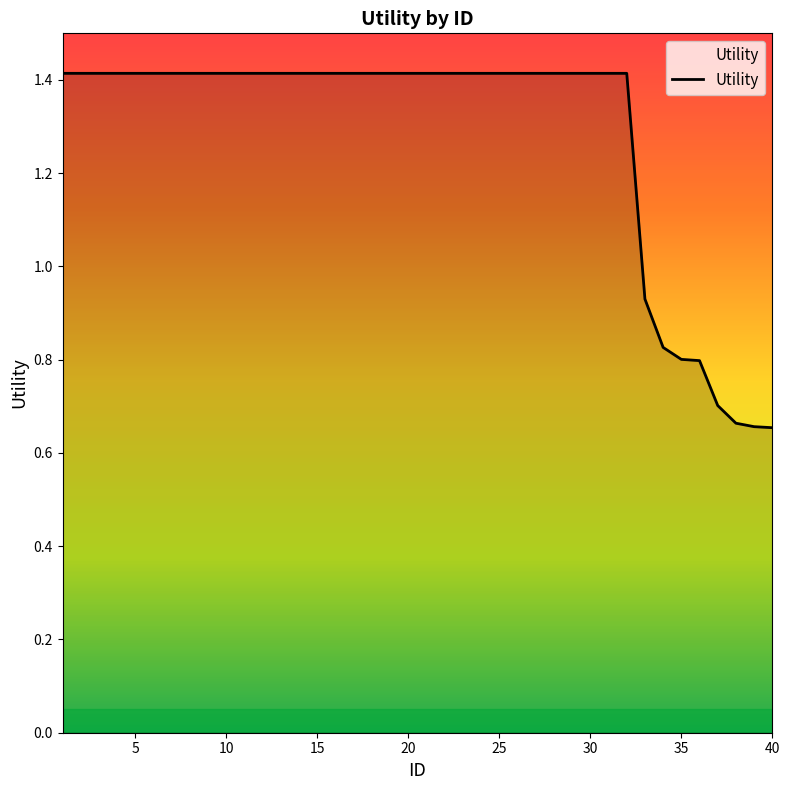

What is the maximum value shown in the chart?

1.4